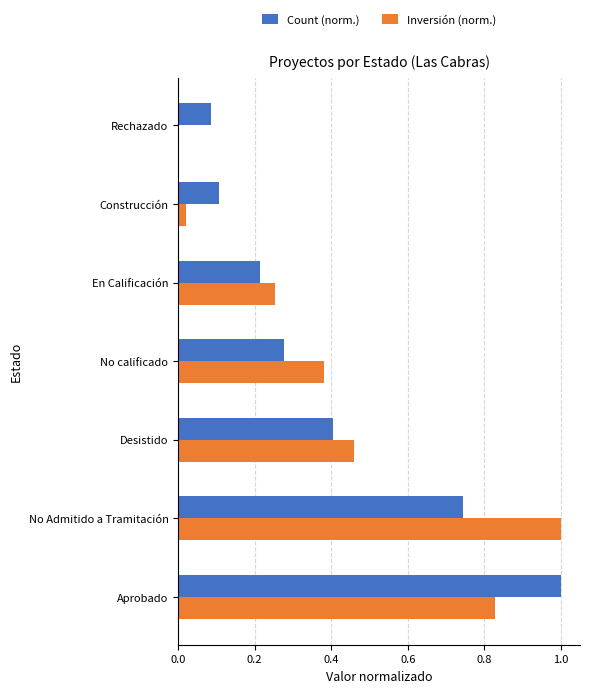

At which category is the sum across all series the highest?

Aprobado